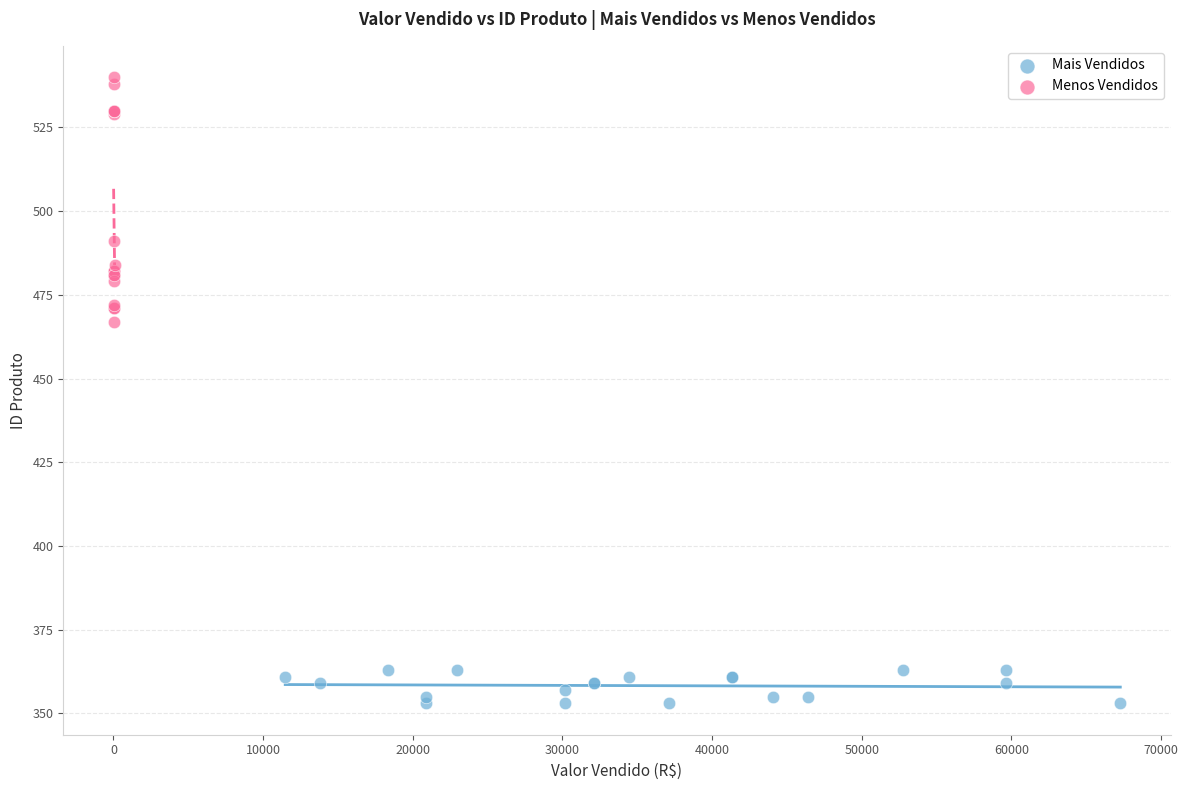

Which series reaches the maximum Y coordinate?

Menos Vendidos